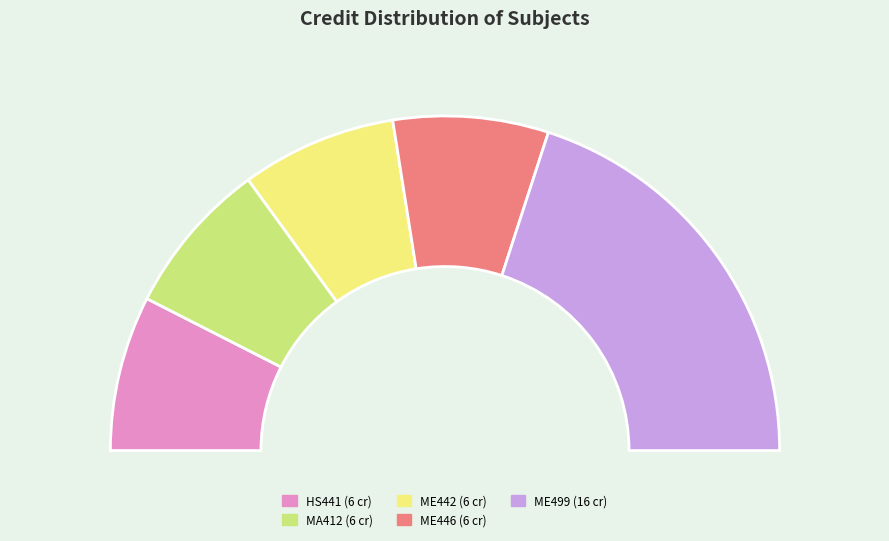

Does Industrial and Organizational Psychology account for over 50% of the chart?

No